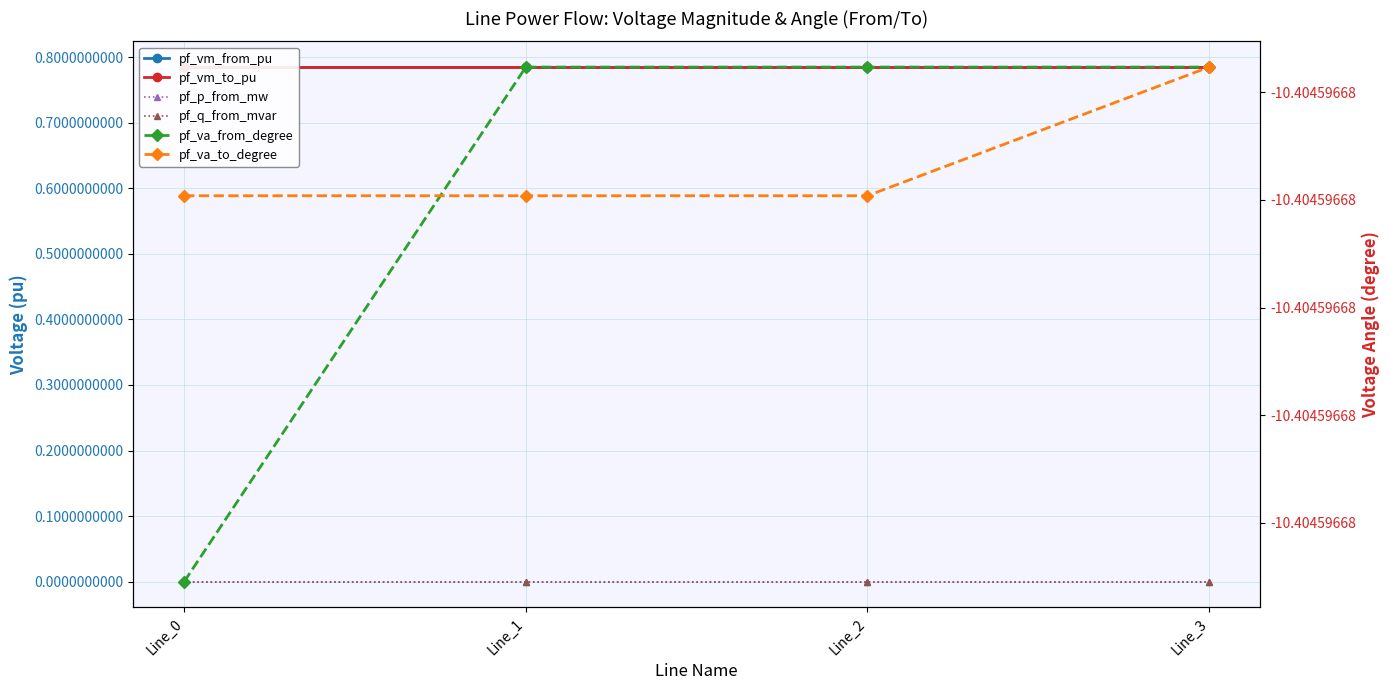

Reading left to right, what are all the values shown in this chart?

pf_vm_from_pu: 0.8	0.8	0.8	0.8
pf_vm_to_pu: 0.8	0.8	0.8	0.8
pf_p_from_mw: -0.0	0.0	0.0	0.0
pf_q_from_mvar: 0.0	0.0	0.0	0.0
pf_va_from_degree: -10.4	-10.4	-10.4	-10.4
pf_va_to_degree: -10.4	-10.4	-10.4	-10.4